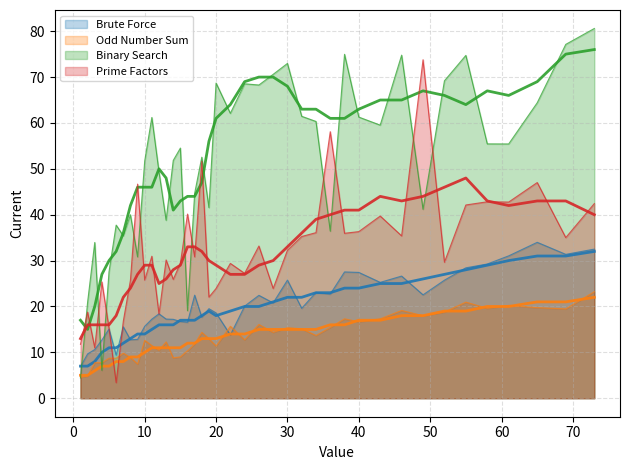

Is the value of Odd Number Sum at 38 greater than the value of Brute Force at 15?

No